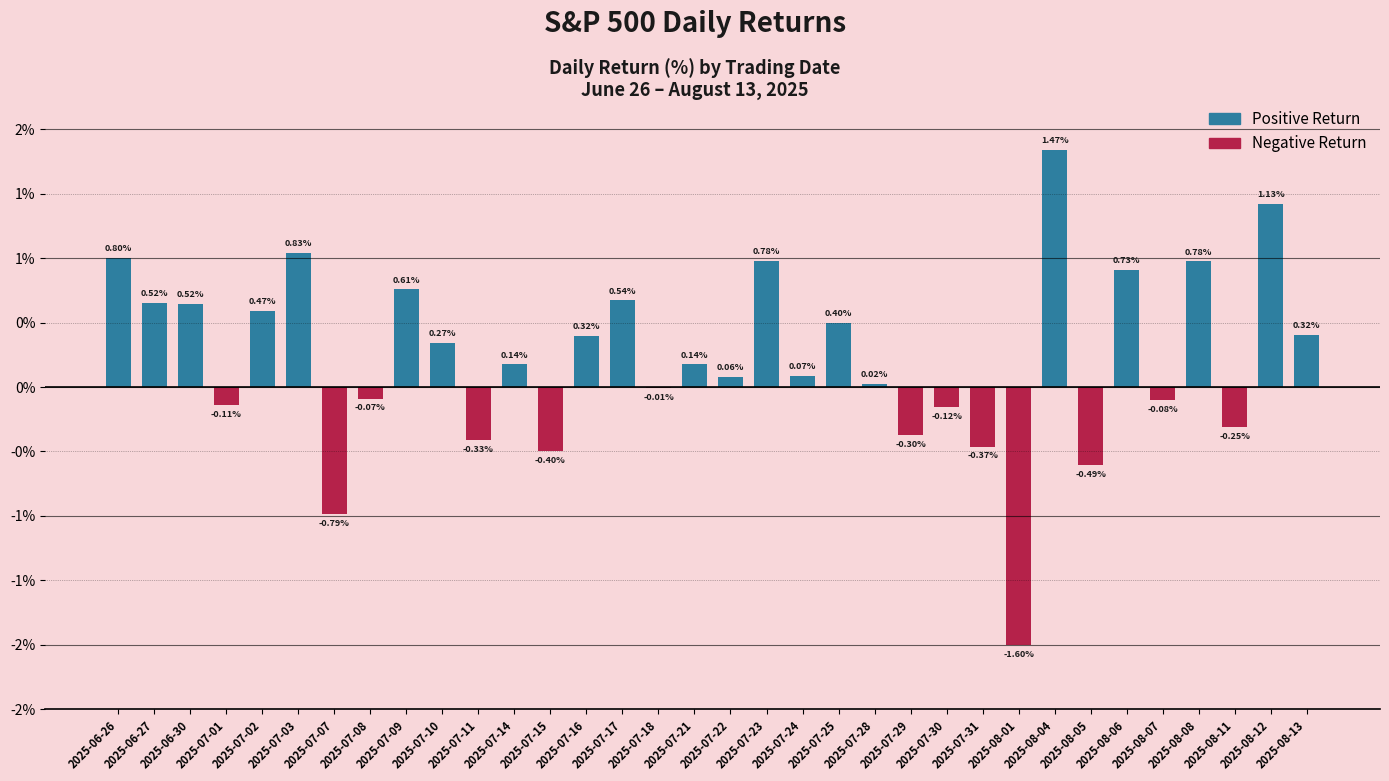

Rank the categories by value from highest to lowest.

2025-08-04, 2025-08-12, 2025-07-03, 2025-06-26, 2025-07-23, 2025-08-08, 2025-08-06, 2025-07-09, 2025-07-17, 2025-06-27, 2025-06-30, 2025-07-02, 2025-07-25, 2025-08-13, 2025-07-16, 2025-07-10, 2025-07-14, 2025-07-21, 2025-07-24, 2025-07-22, 2025-07-28, 2025-07-18, 2025-07-08, 2025-08-07, 2025-07-01, 2025-07-30, 2025-08-11, 2025-07-29, 2025-07-11, 2025-07-31, 2025-07-15, 2025-08-05, 2025-07-07, 2025-08-01